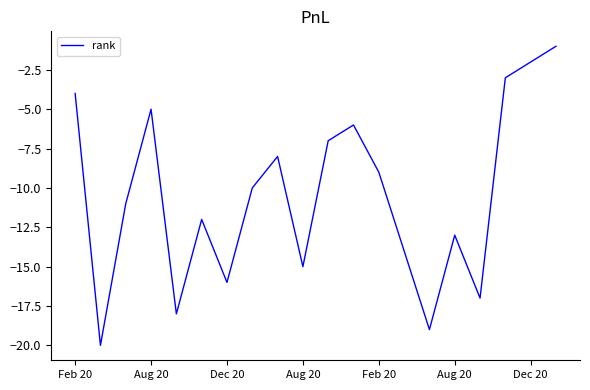

What is the difference between the maximum and minimum values?

19